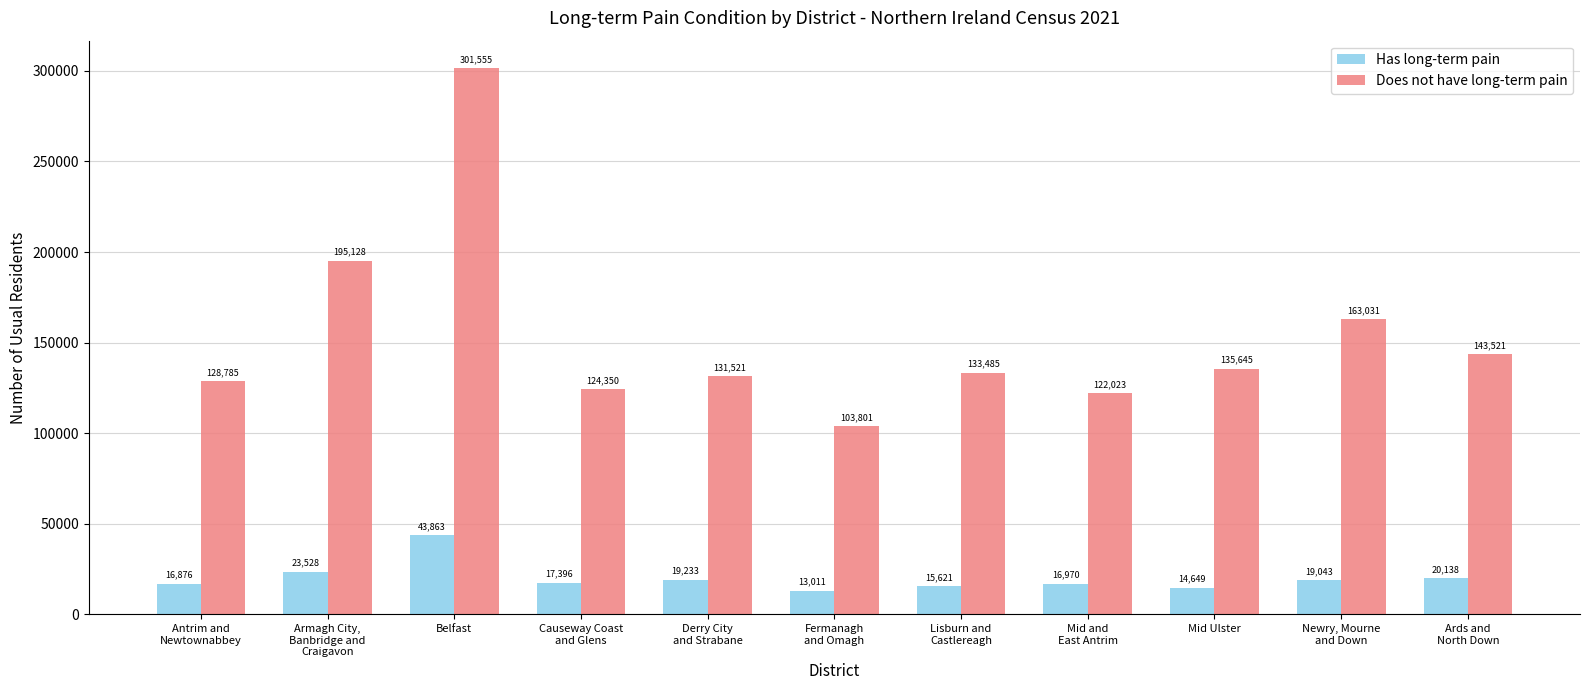

How many groups of bars are there?

11